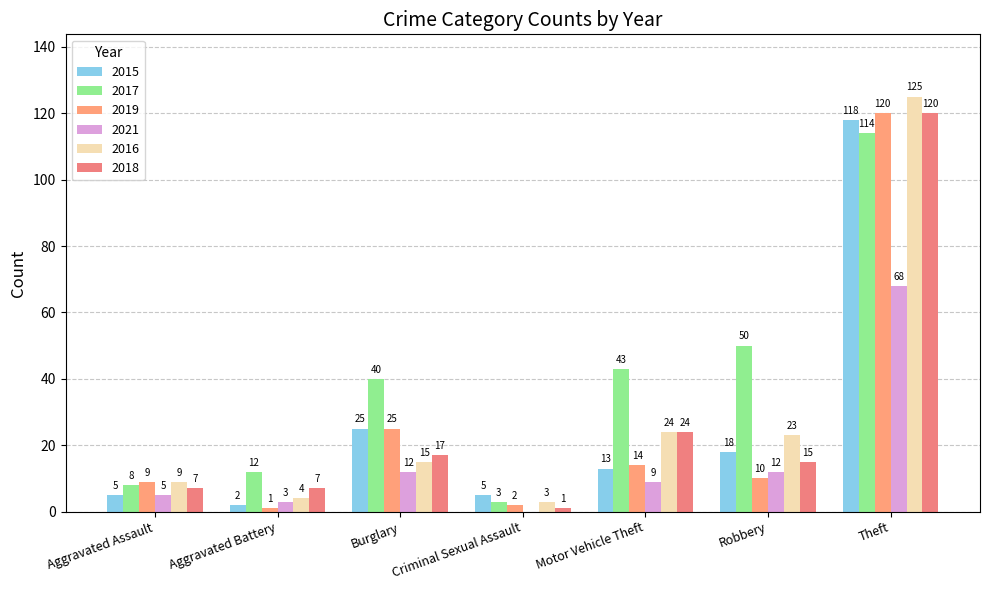

Reading left to right, what are all the values shown in this chart?

2015: Aggravated Assault=5	Aggravated Battery=2	Burglary=25	Criminal Sexual Assault=5	Motor Vehicle Theft=13	Robbery=18	Theft=118
2017: Aggravated Assault=8	Aggravated Battery=12	Burglary=40	Criminal Sexual Assault=3	Motor Vehicle Theft=43	Robbery=50	Theft=114
2019: Aggravated Assault=9	Aggravated Battery=1	Burglary=25	Criminal Sexual Assault=2	Motor Vehicle Theft=14	Robbery=10	Theft=120
2021: Aggravated Assault=5	Aggravated Battery=3	Burglary=12	Criminal Sexual Assault=0	Motor Vehicle Theft=9	Robbery=12	Theft=68
2016: Aggravated Assault=9	Aggravated Battery=4	Burglary=15	Criminal Sexual Assault=3	Motor Vehicle Theft=24	Robbery=23	Theft=125
2018: Aggravated Assault=7	Aggravated Battery=7	Burglary=17	Criminal Sexual Assault=1	Motor Vehicle Theft=24	Robbery=15	Theft=120